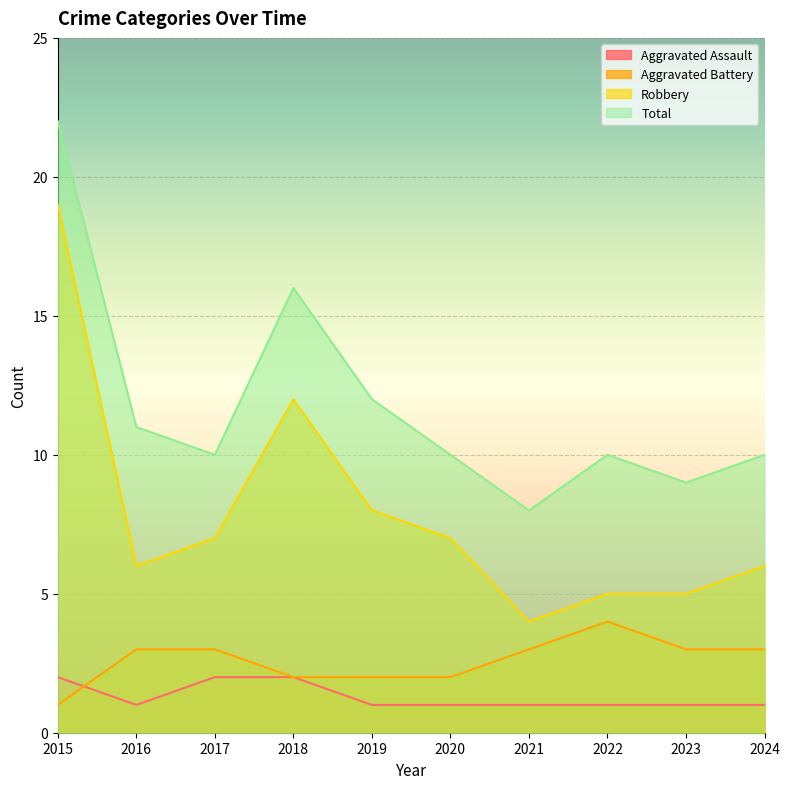

Reading right to left, list all the values displayed in this chart.

Aggravated Assault: 1	1	1	1	1	1	2	2	1	2
Aggravated Battery: 3	3	4	3	2	2	2	3	3	1
Robbery: 6	5	5	4	7	8	12	7	6	19
Total: 10	9	10	8	10	12	16	10	11	22